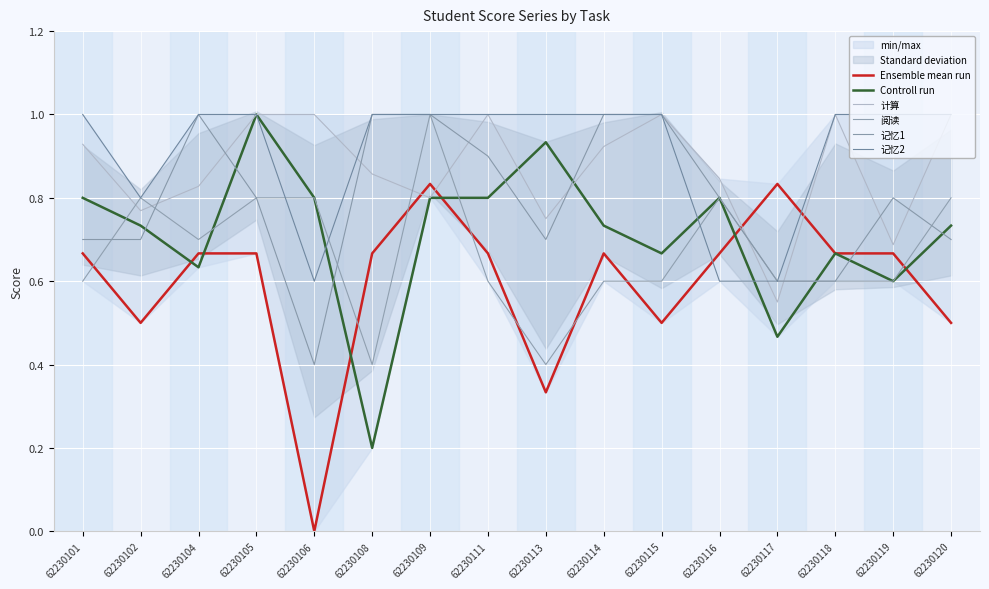

What is the sum of all 计算 values?

13.9